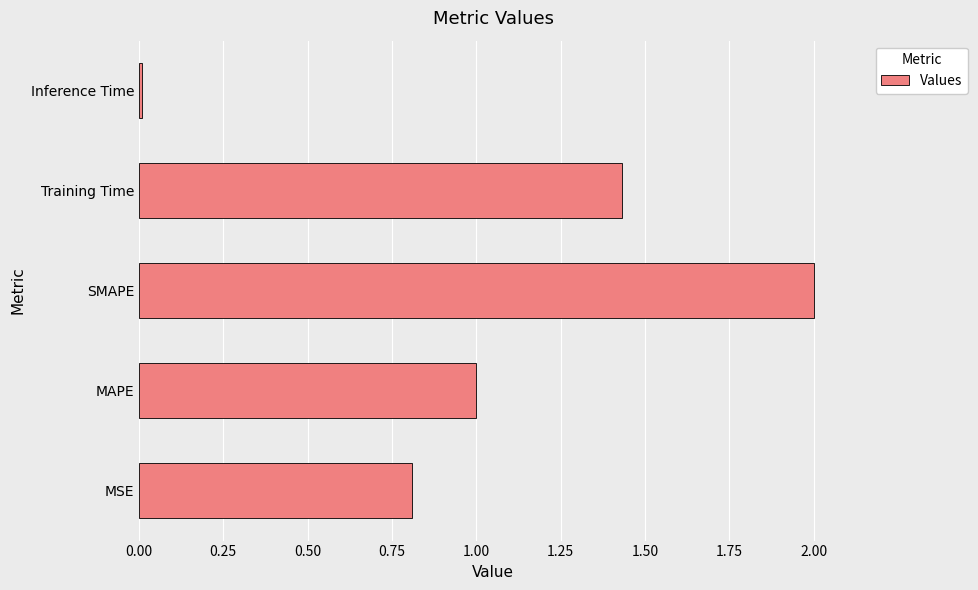

What is the difference between the second highest and second lowest values?

0.6